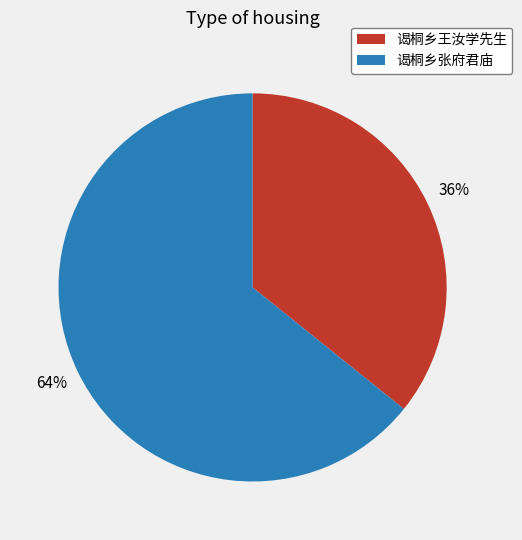

What is the largest slice in the pie chart?

谒桐乡张府君庙